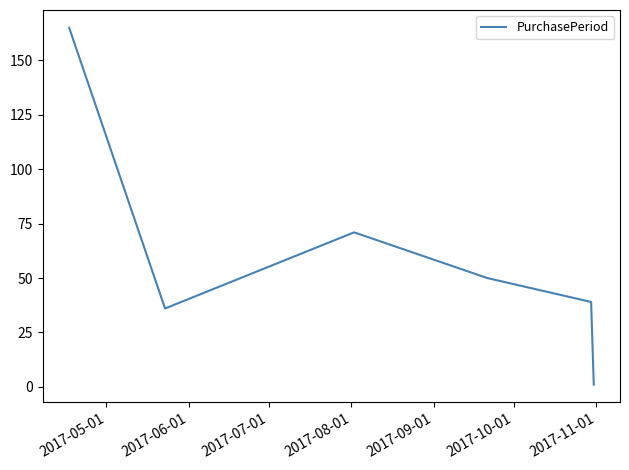

What is the difference between the maximum and second lowest values?

129